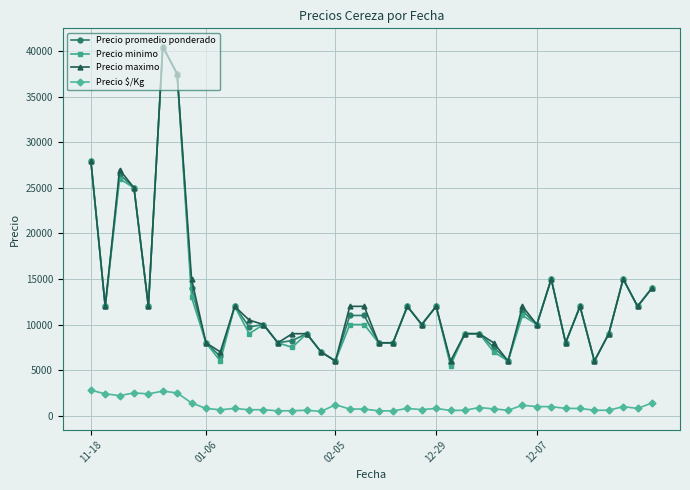

How many values in the Precio $/Kg series are below 800?

18